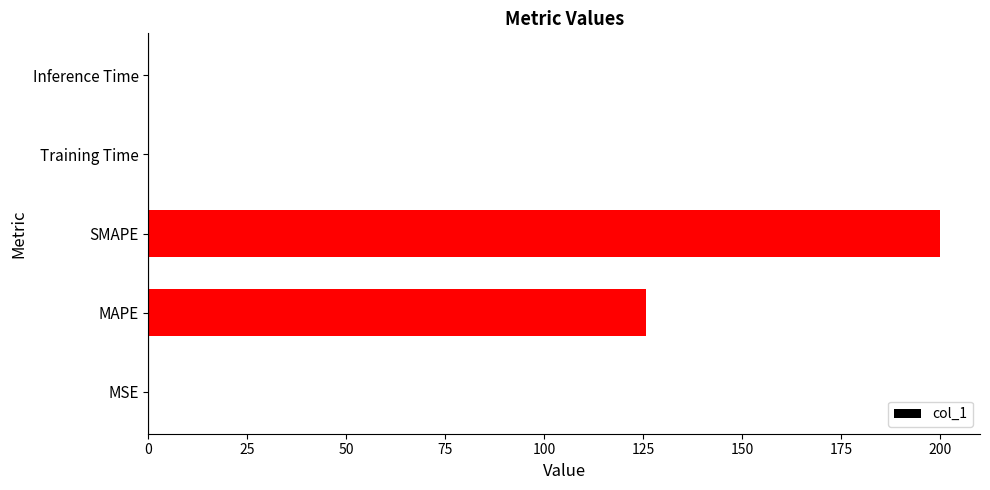

Where is the data nearest to the value 100?

MAPE